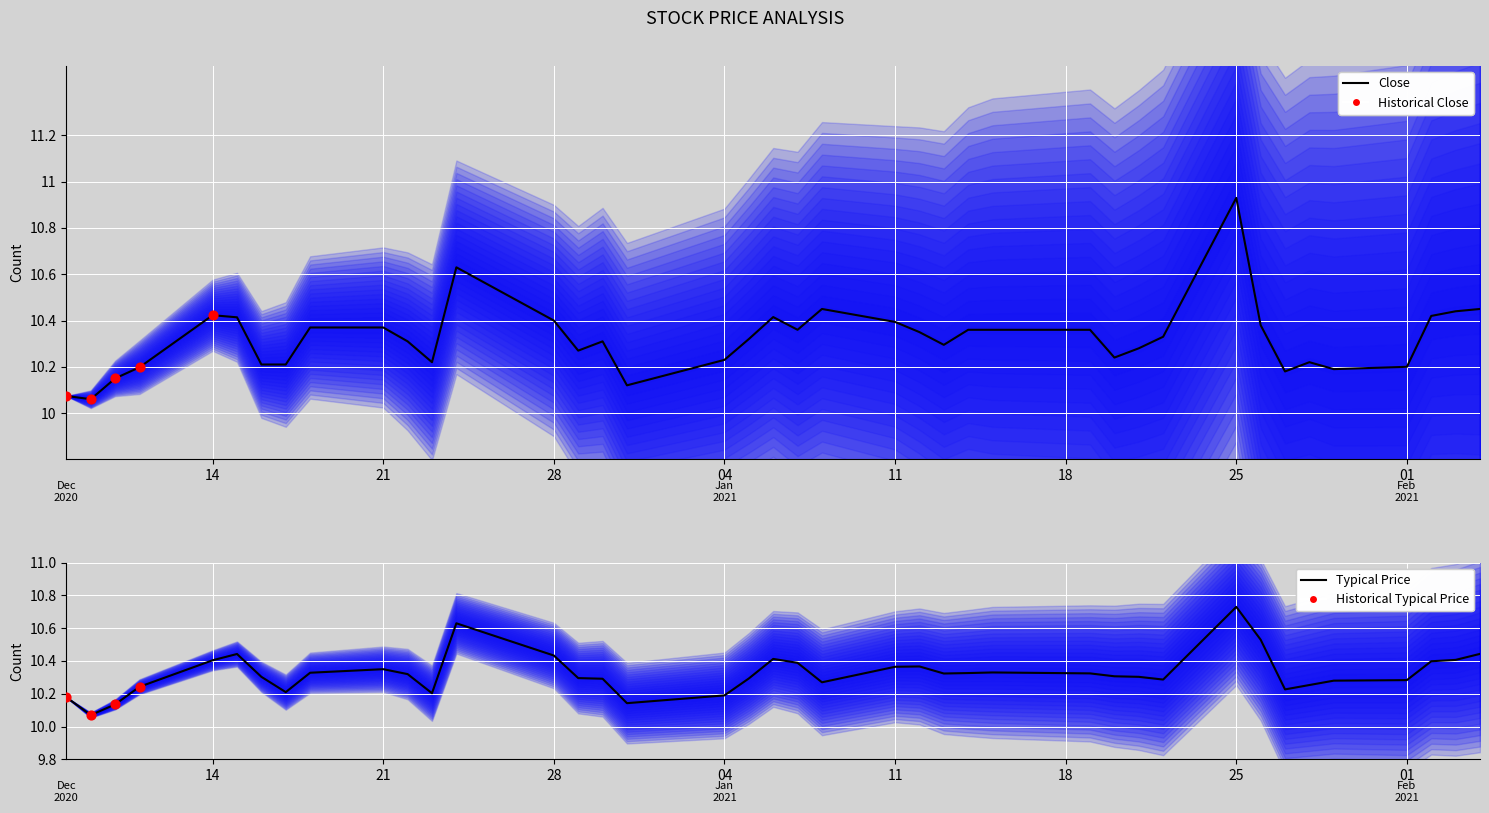

At how many categories does at least one series exceed 10?

40